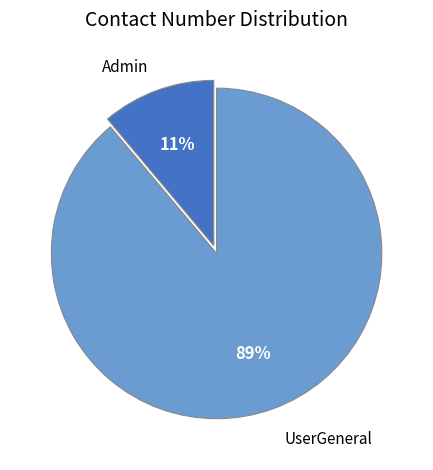

To the nearest percent, what is the average slice percentage?

50%